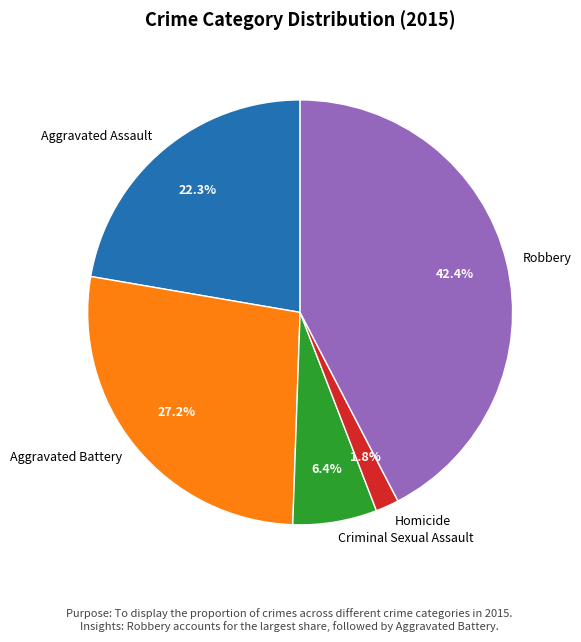

True or false: Robbery accounts for 42% of the total.

True